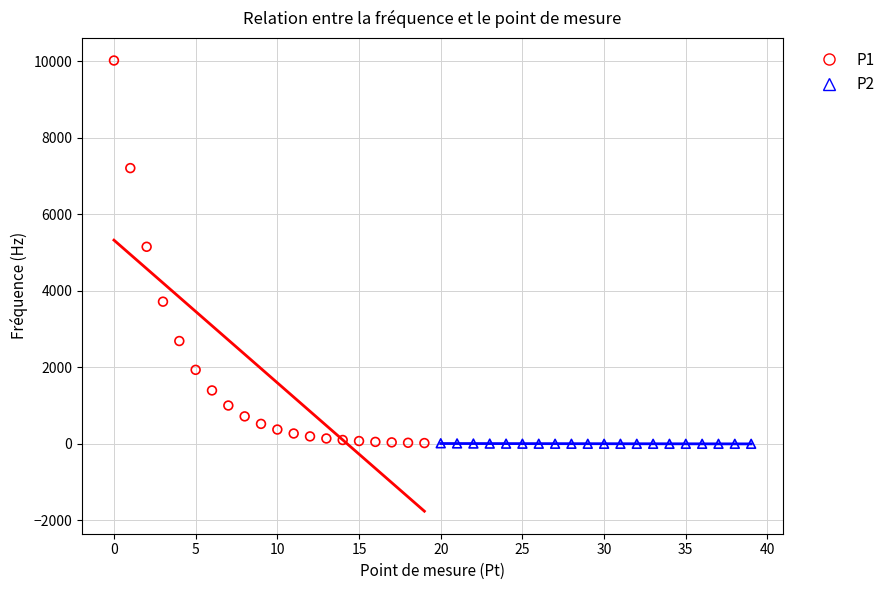

Which series contains the highest Y value?

P1